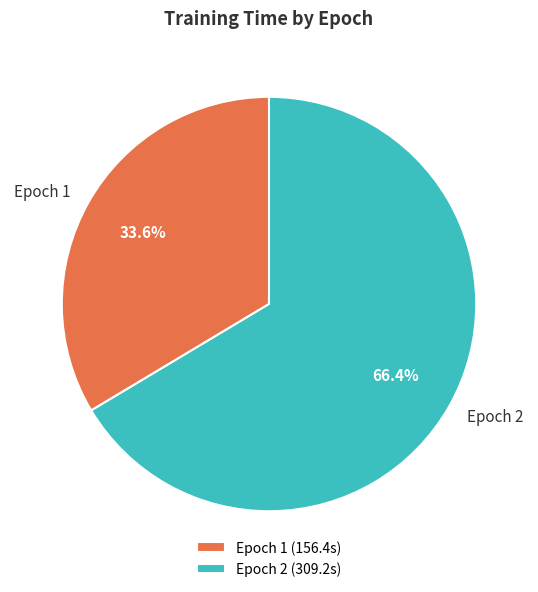

What percentage is the Epoch 1 slice, to the nearest percent?

34%